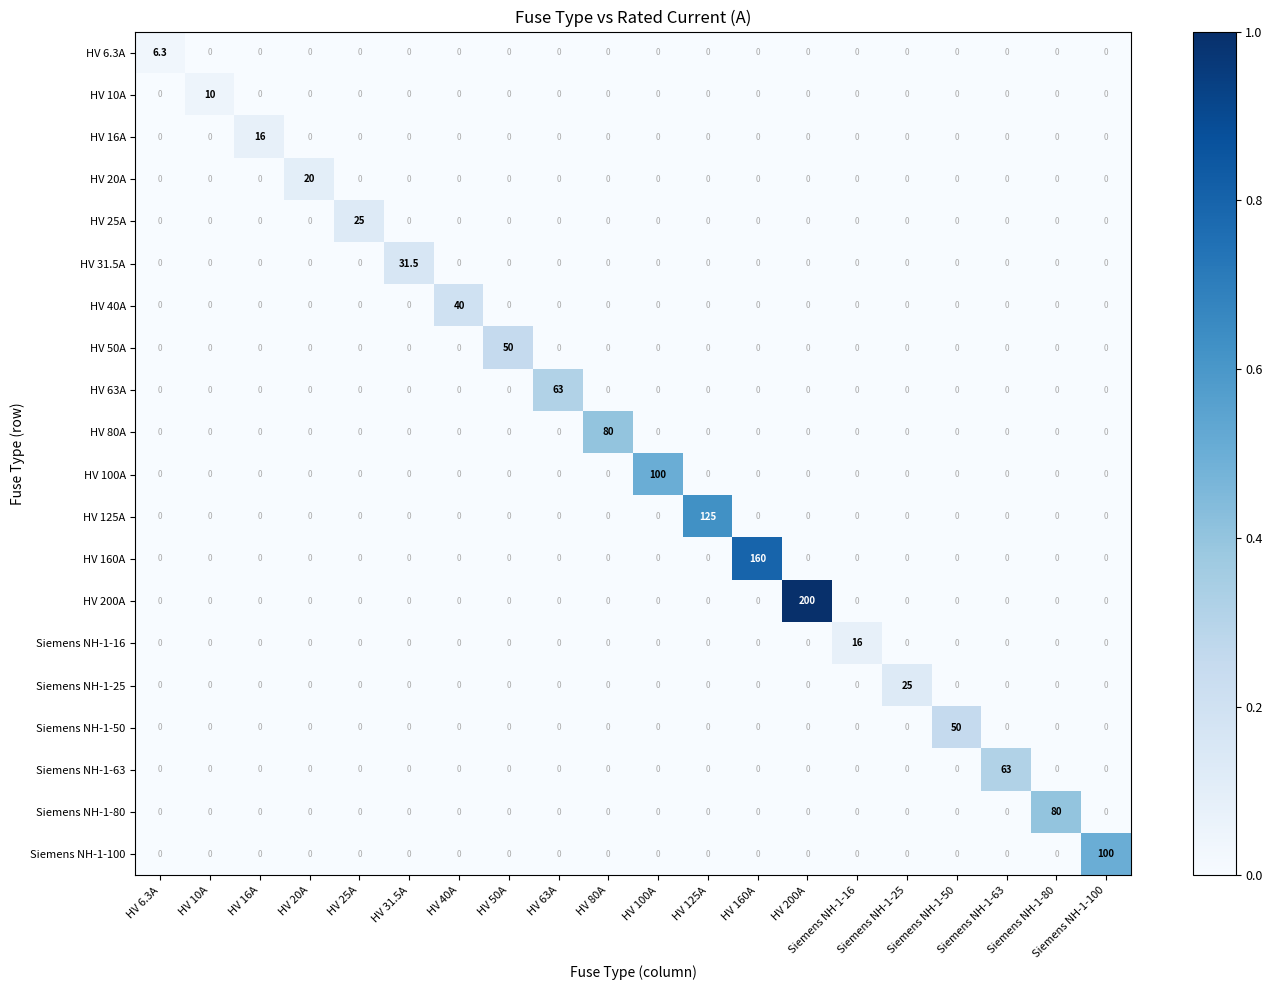

Which series has the largest range (max minus min)?

HV 200A